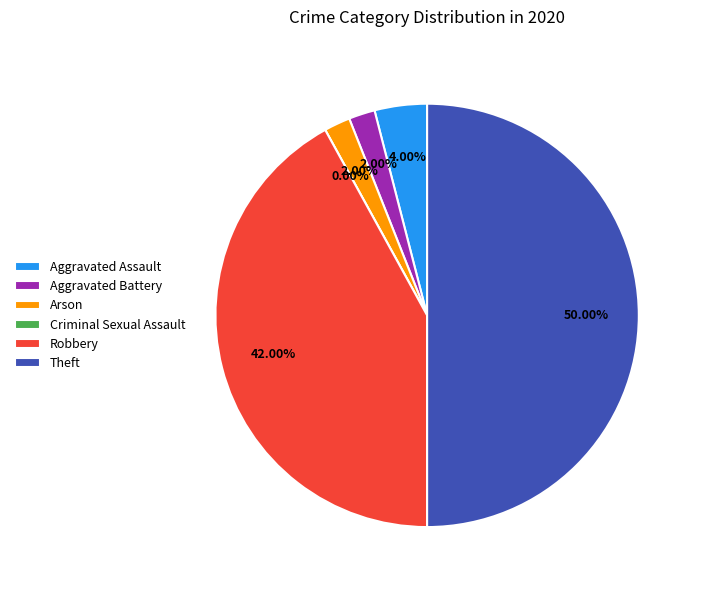

What portion of the pie excludes Criminal Sexual Assault?

100.0%